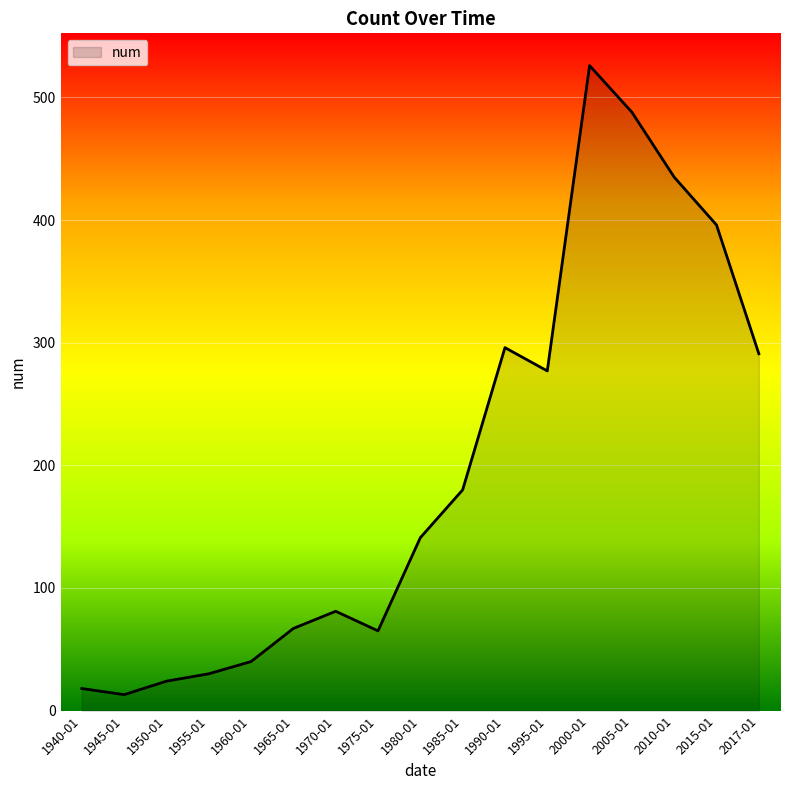

What is the change in value from 1950-01 to 1995-01?

+253